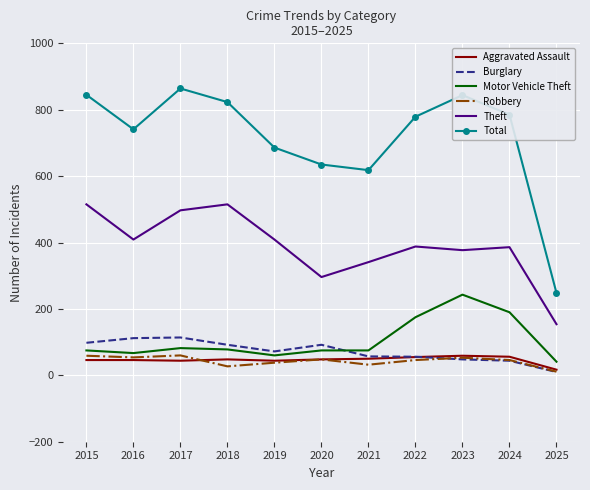

What is the total value across all series at 2024?

1507